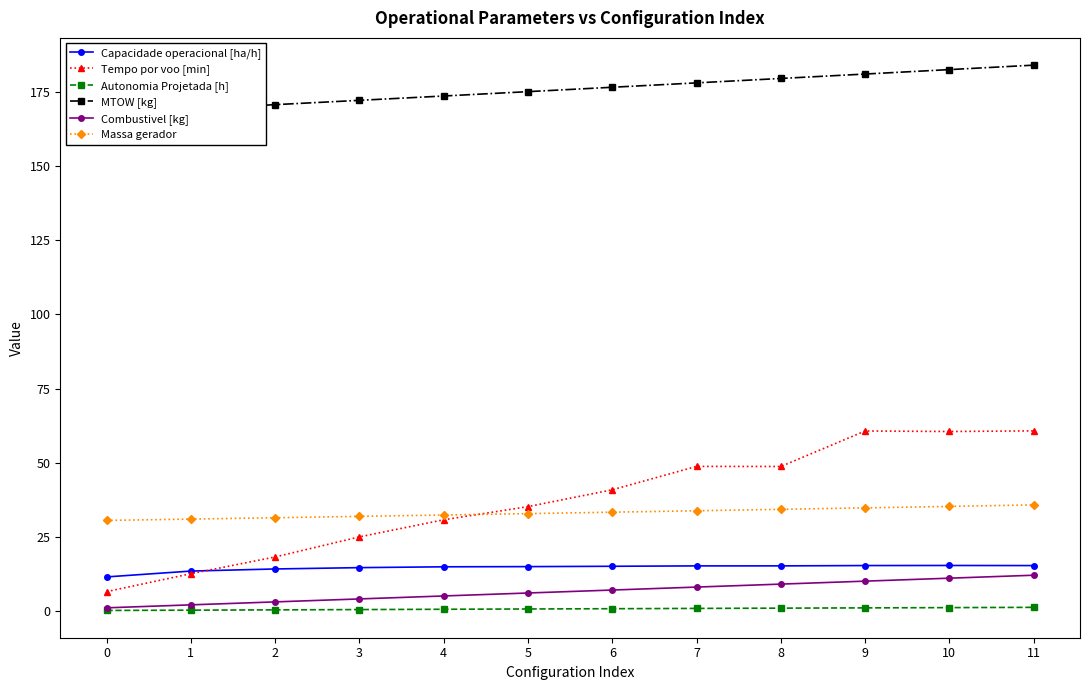

How many distinct data groups are displayed?

6